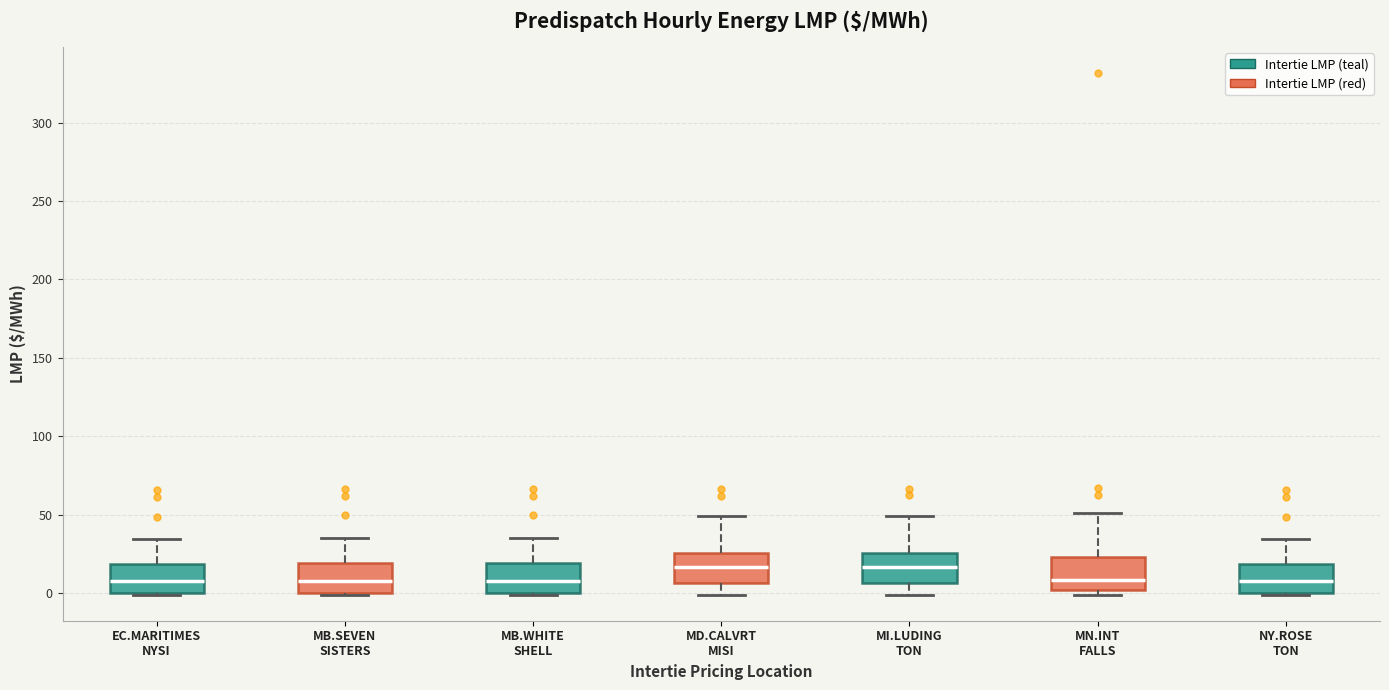

Where does the upper whisker of the box for MN.INT FALLS end on the y-axis? The values are not printed on the chart, so give them approximately, as read against the axis.

50